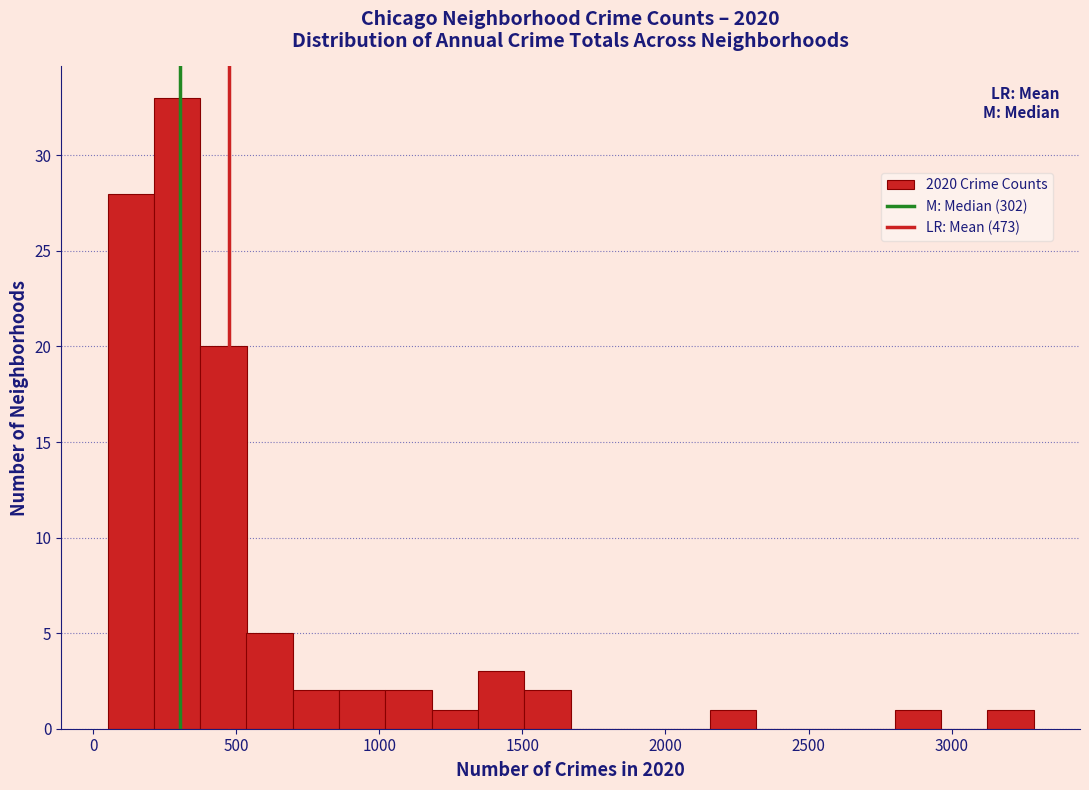

Read against the x-axis, roughly where is the centre of the tallest bar?

300